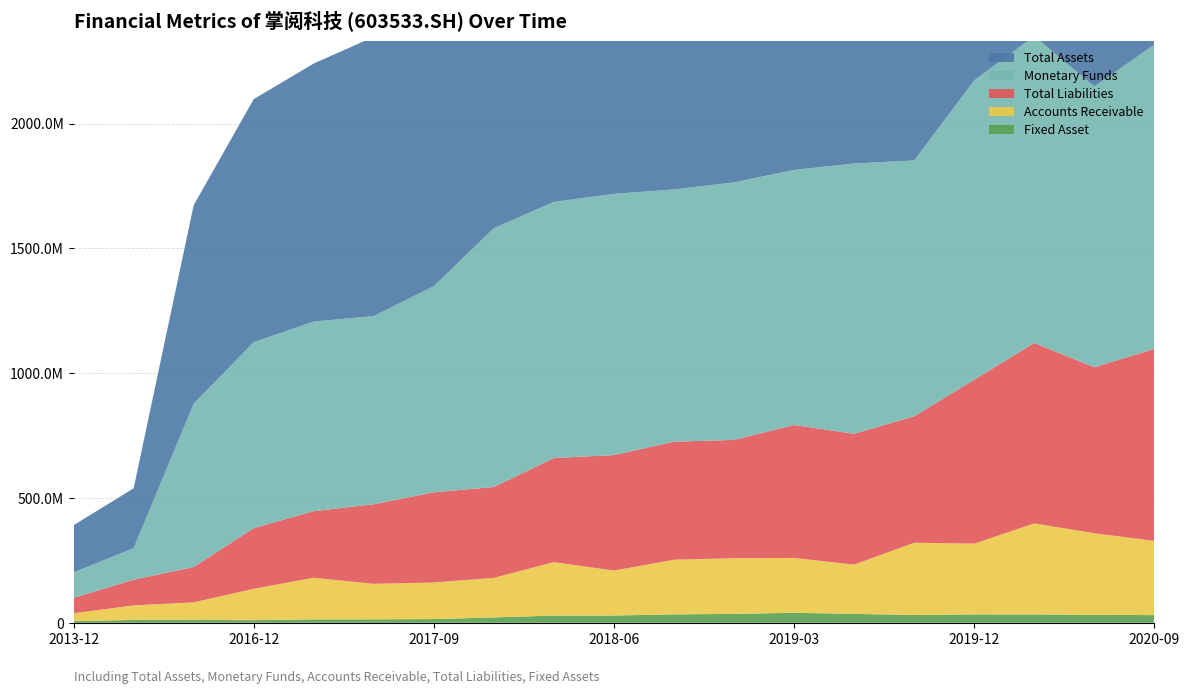

Reading right to left, what are all the values shown in this chart?

TOTAL_ASSETS: 2020-09-30=2120392108.4	2020-06-30=1968197018.8	2020-03-31=2033310439.3	2019-12-31=1911656793.7	2019-09-30=1703757401.2	2019-06-30=1670900780.2	2019-03-31=1680672261.1	2018-12-31=1591391803.1	2018-09-30=1568558844.4	2018-06-30=1523503601.9	2018-03-31=1440925656.3	2017-12-31=1352008505.9	2017-09-30=1323391016.1	2017-06-30=1118334770.3	2017-03-31=1033710800.5	2016-12-31=973604736.6	2015-12-31=794977689.4	2014-12-31=239710064.5	2013-12-31=189152655.9
MONETARYFUNDS: 2020-09-30=1218898901.5	2020-06-30=1124679581.7	2020-03-31=1229045111.5	2019-12-31=1198923537.7	2019-09-30=1024826295.2	2019-06-30=1082659365.7	2019-03-31=1021863675.3	2018-12-31=1031575880.7	2018-09-30=1010633092.6	2018-06-30=1046369842.4	2018-03-31=1025975016.5	2017-12-31=1037099271.1	2017-09-30=825774108.1	2017-06-30=753892199.2	2017-03-31=759401059.4	2016-12-31=744680039.4	2015-12-31=654494321.4	2014-12-31=126154332.8	2013-12-31=102112149.8
ACCOUNTS_RECE: 2020-09-30=297301425.5	2020-06-30=326775619.1	2020-03-31=364637557.7	2019-12-31=283497483.2	2019-09-30=289210743.2	2019-06-30=197279021.2	2019-03-31=219681310.9	2018-12-31=223084935.8	2018-09-30=219053208.4	2018-06-30=179998398.7	2018-03-31=213782357.1	2017-12-31=158603285.1	2017-09-30=146636434.1	2017-06-30=142081276.7	2017-03-31=166653181.3	2016-12-31=125611724.7	2015-12-31=70651628.5	2014-12-31=58239102.8	2013-12-31=31450884.0
TOTAL_LIABILITIES: 2020-09-30=769183538.2	2020-06-30=664760288.3	2020-03-31=722837646.1	2019-12-31=656980767.4	2019-09-30=506663056.9	2019-06-30=524208898.9	2019-03-31=532668063.8	2018-12-31=473881673.3	2018-09-30=472640565.1	2018-06-30=462721585.1	2018-03-31=417122169.8	2017-12-31=363779857.8	2017-09-30=361338176.4	2017-06-30=318851347.5	2017-03-31=266983233.4	2016-12-31=243128173.7	2015-12-31=141525024.4	2014-12-31=102982885.6	2013-12-31=61607161.0
FIXED_ASSET: 2020-09-30=30685529.7	2020-06-30=31880551.3	2020-03-31=33362980.0	2019-12-31=33509665.6	2019-09-30=31394202.6	2019-06-30=35605550.1	2019-03-31=39980909.6	2018-12-31=35715319.2	2018-09-30=33596672.2	2018-06-30=29148195.4	2018-03-31=29115681.8	2017-12-31=21460787.2	2017-09-30=14749337.3	2017-06-30=13897105.7	2017-03-31=13636305.5	2016-12-31=10509706.6	2015-12-31=11216218.4	2014-12-31=11401200.2	2013-12-31=6594585.9